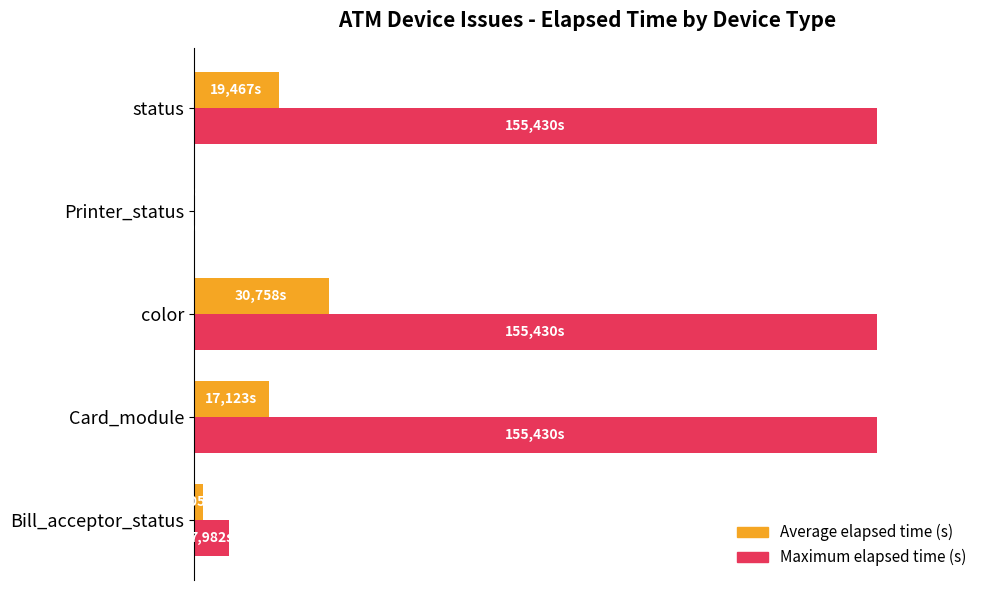

Which series has the widest spread of values?

Maximum elapsed time (s)